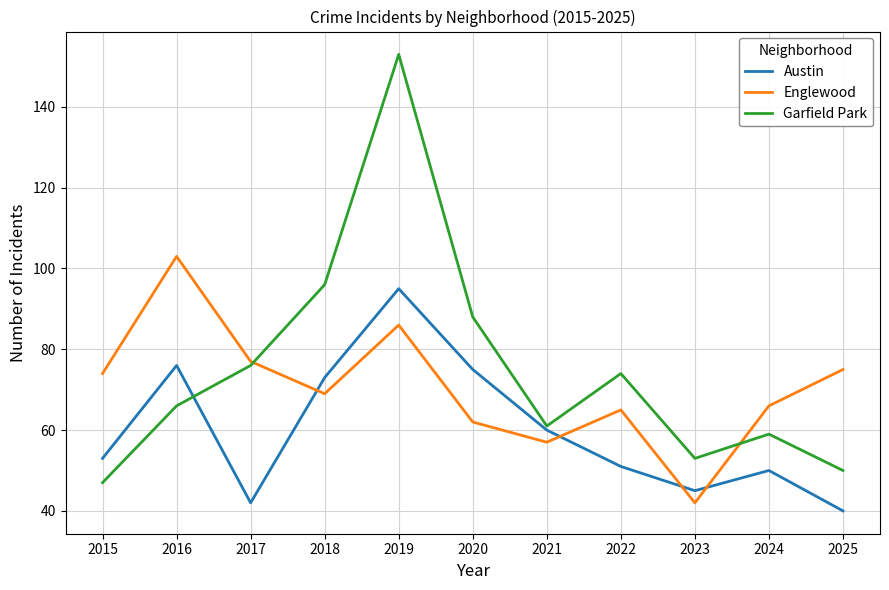

Which series has the largest range (max minus min)?

Garfield Park